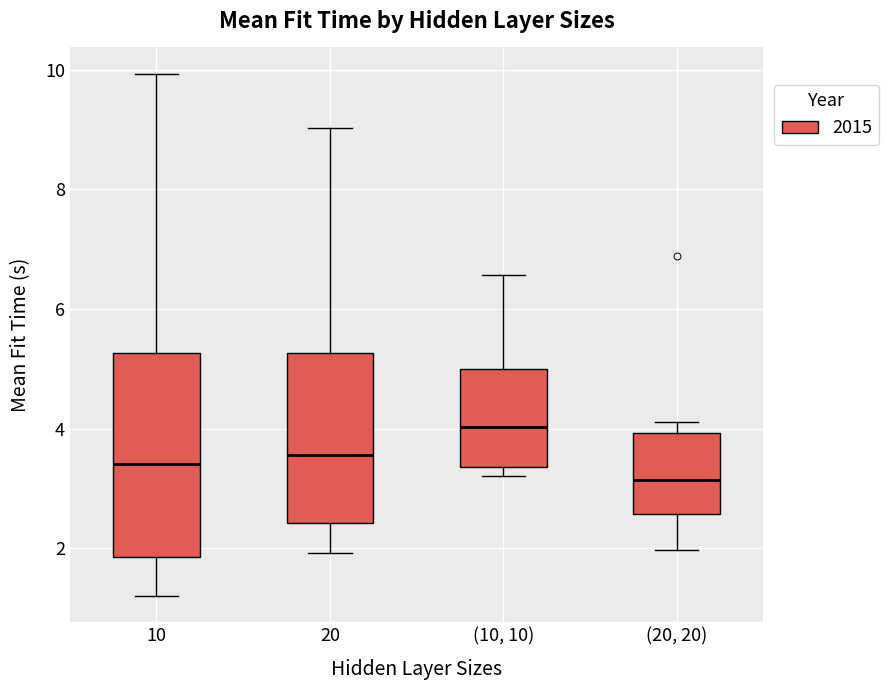

Where is the lower edge of the box for 10 on the y-axis? The values are not printed on the chart, so give them approximately, as read against the axis.

1.8